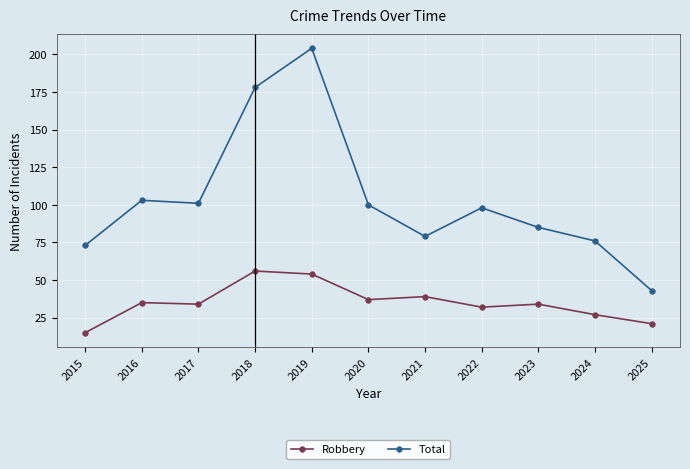

True or false: Total and Robbery intersect in this chart.

False